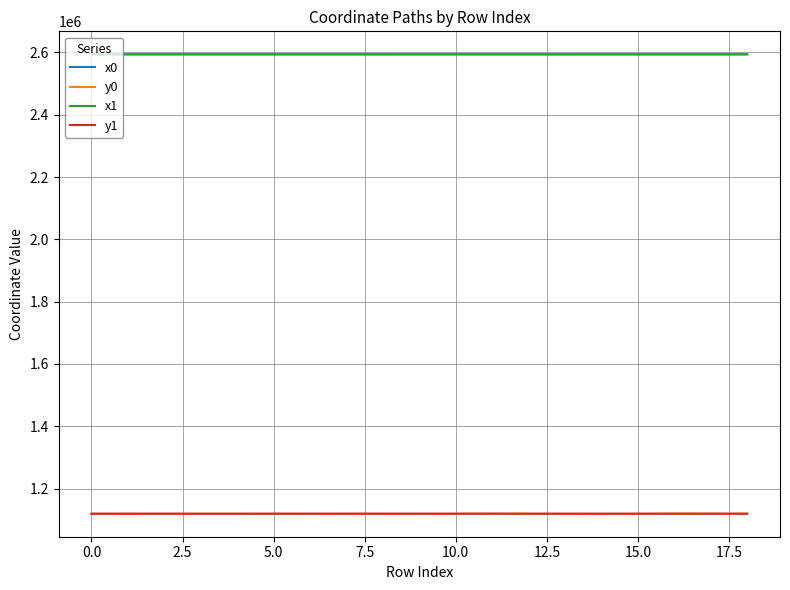

What is the greatest value displayed?

2593808.9